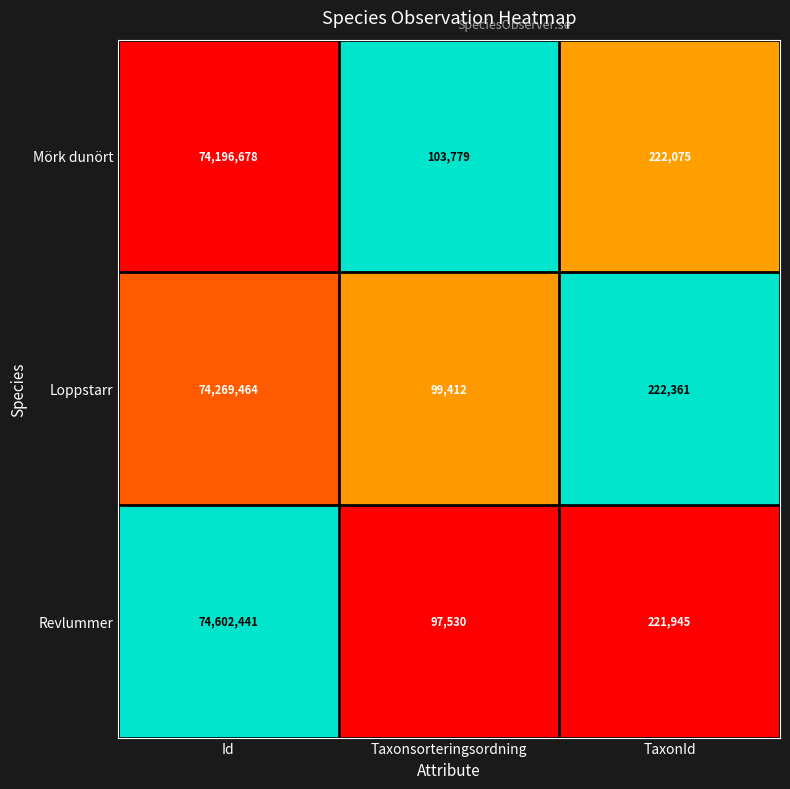

What is the total value across all series at Id?

223068583